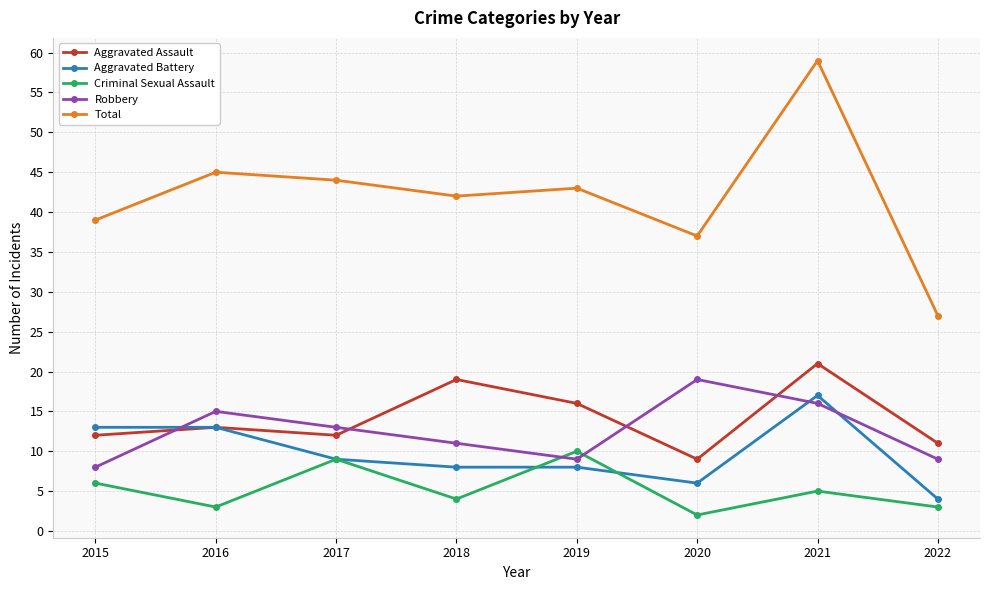

How many interior local peaks does the Robbery series have?

2